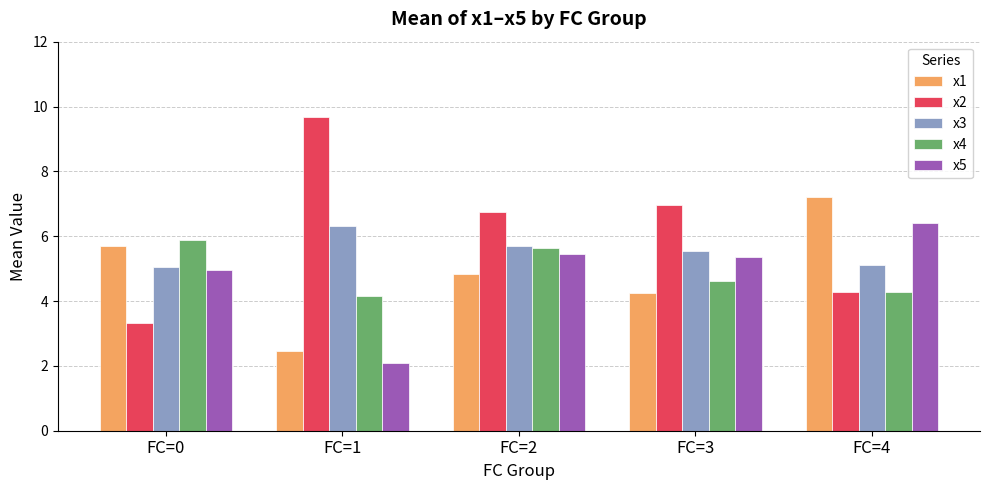

What is the difference between the x2 values at FC=4 and FC=1?

5.4